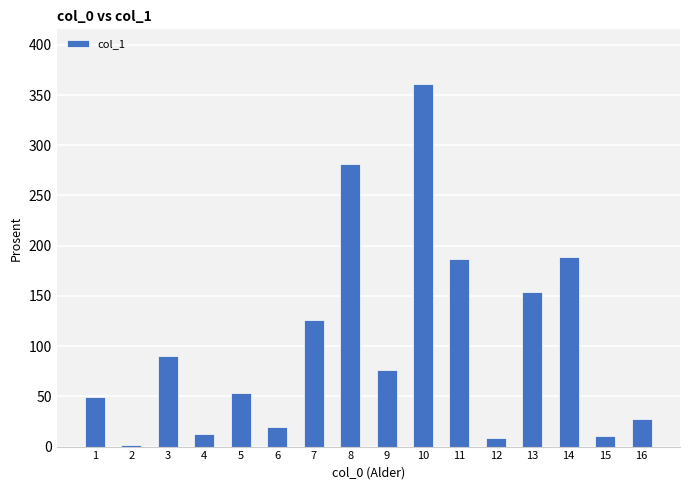

What is the sum of all values?

1645.8